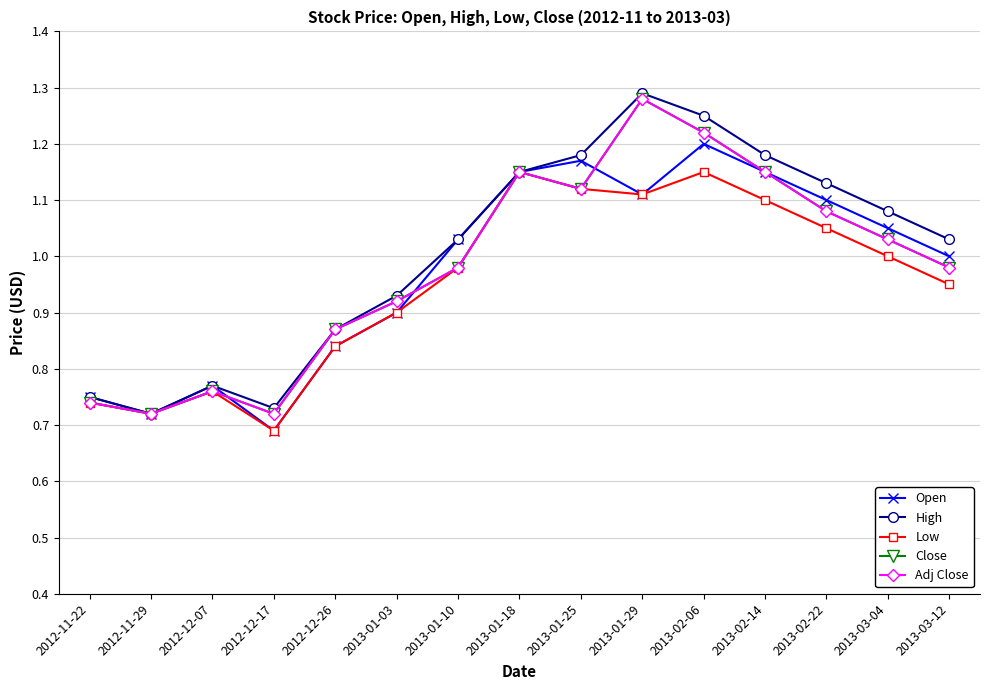

Is the value of Low at 2013-01-03 greater than the value of Adj Close at 2013-01-25?

No